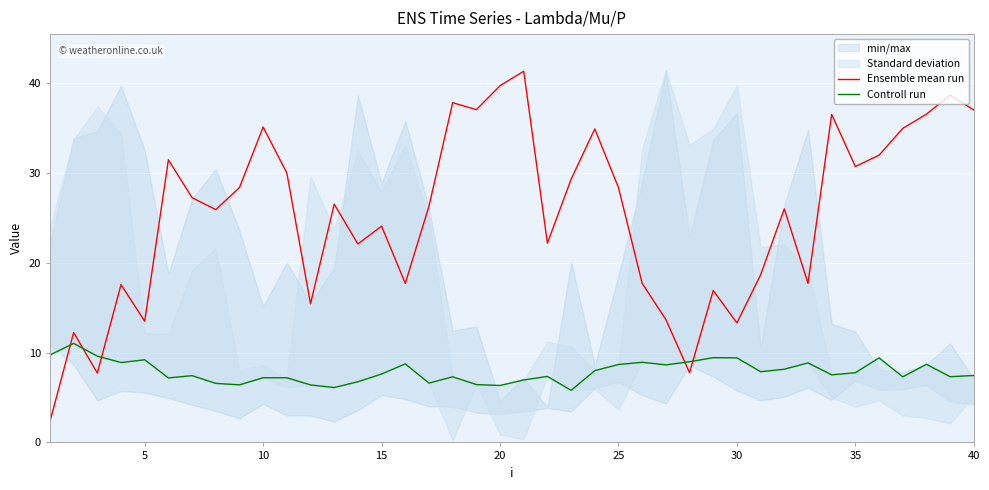

How many interior local valleys does the Controll run series have?

12